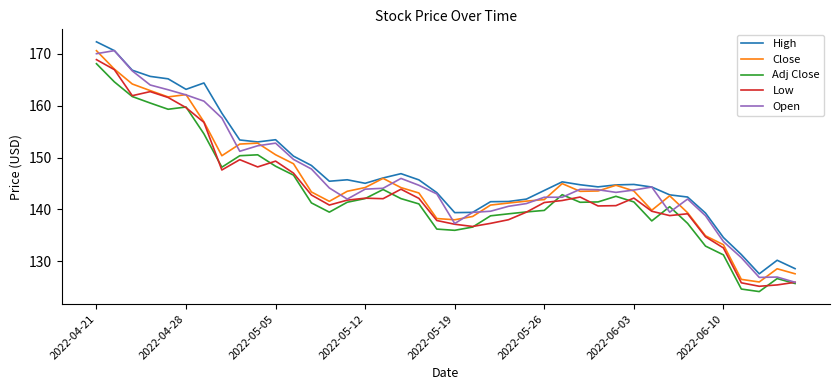

What is the highest value of the Low series?

168.9